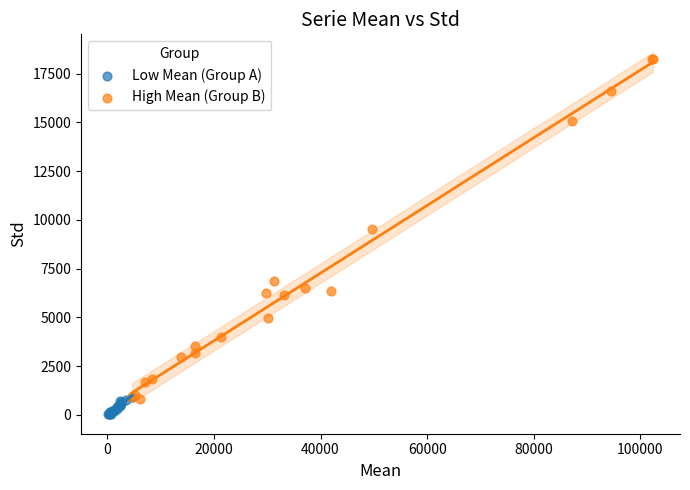

Which series reaches the maximum Y coordinate?

High Mean (Group B)